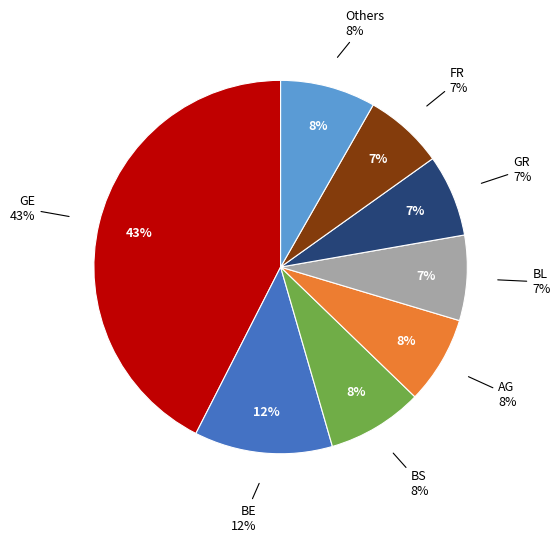

True or false: GR accounts for 7% of the total.

True